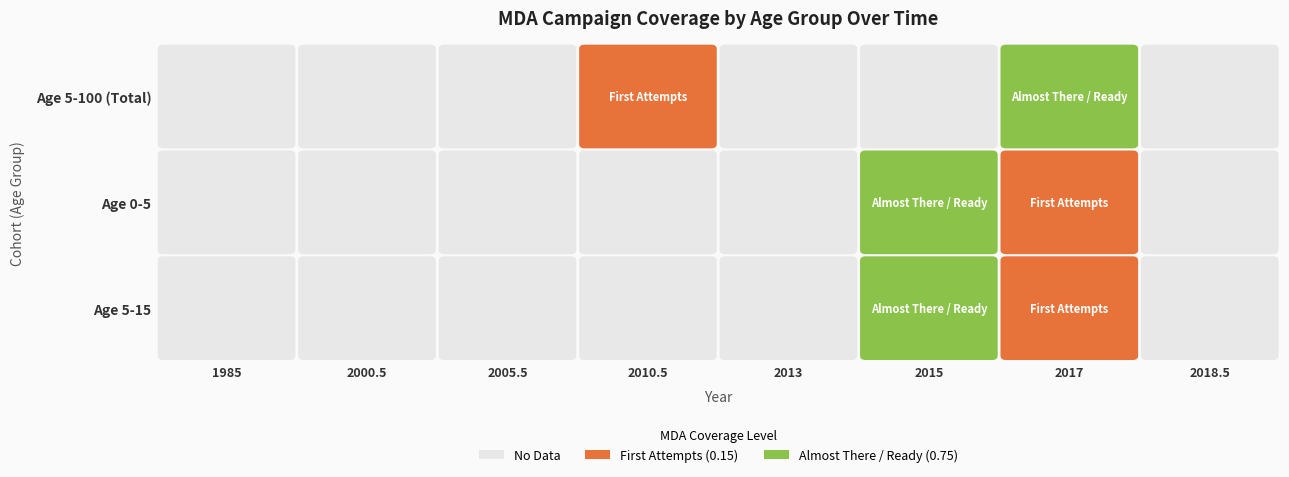

What is the difference between the highest and lowest values at 5?

0.8